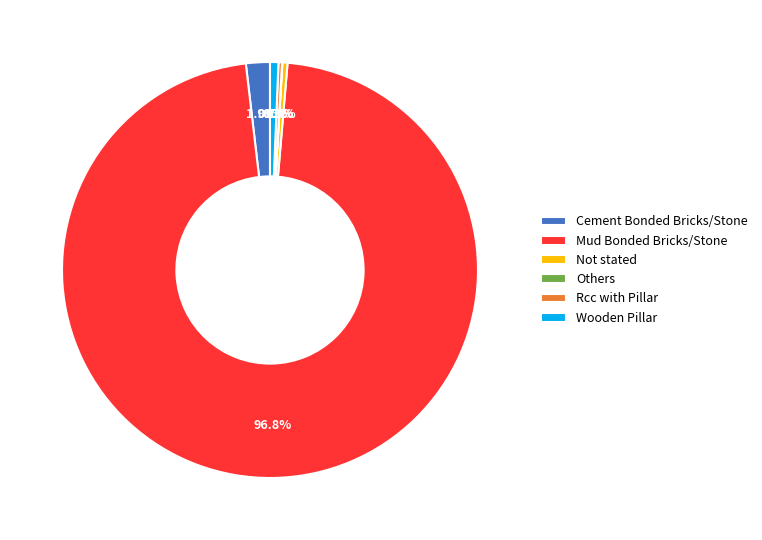

Which category accounts for the majority?

Mud Bonded Bricks/Stone